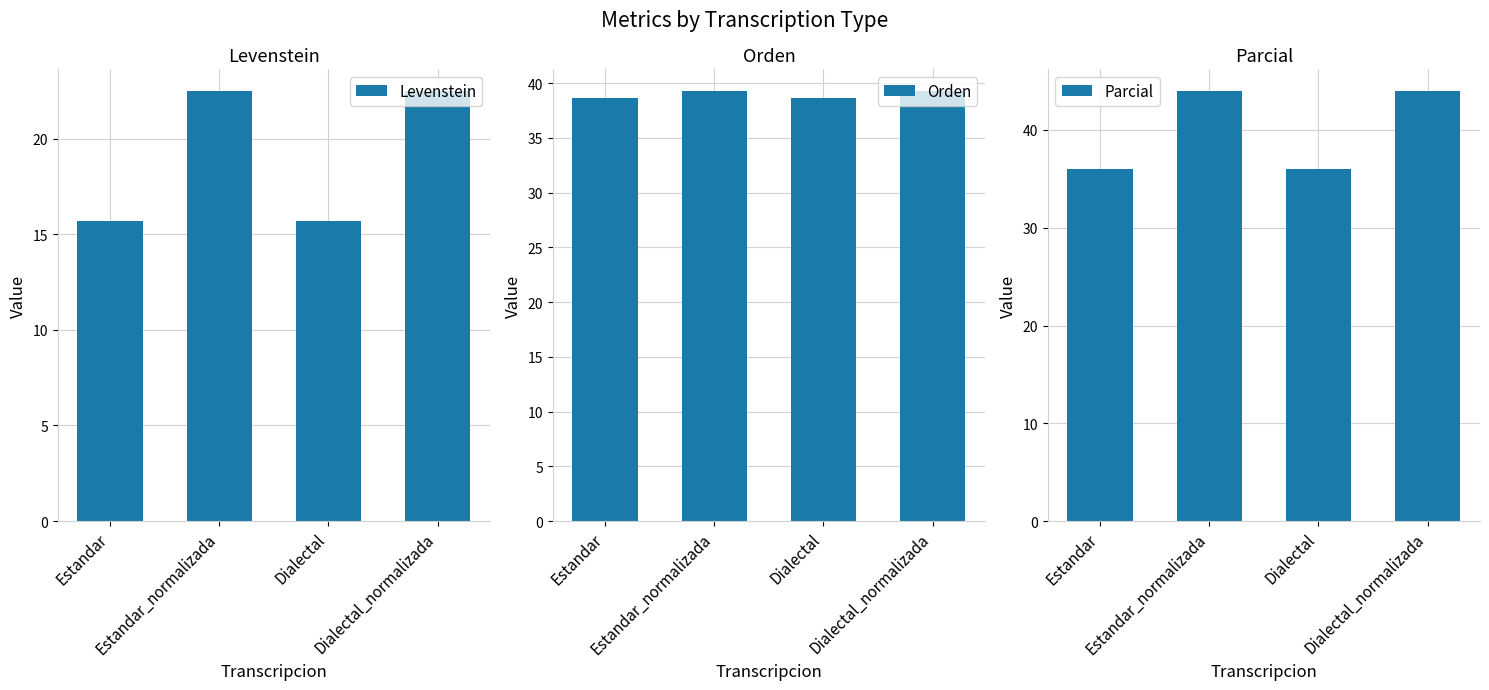

What is the difference between the maximum and minimum values in the Parcial series?

8.0